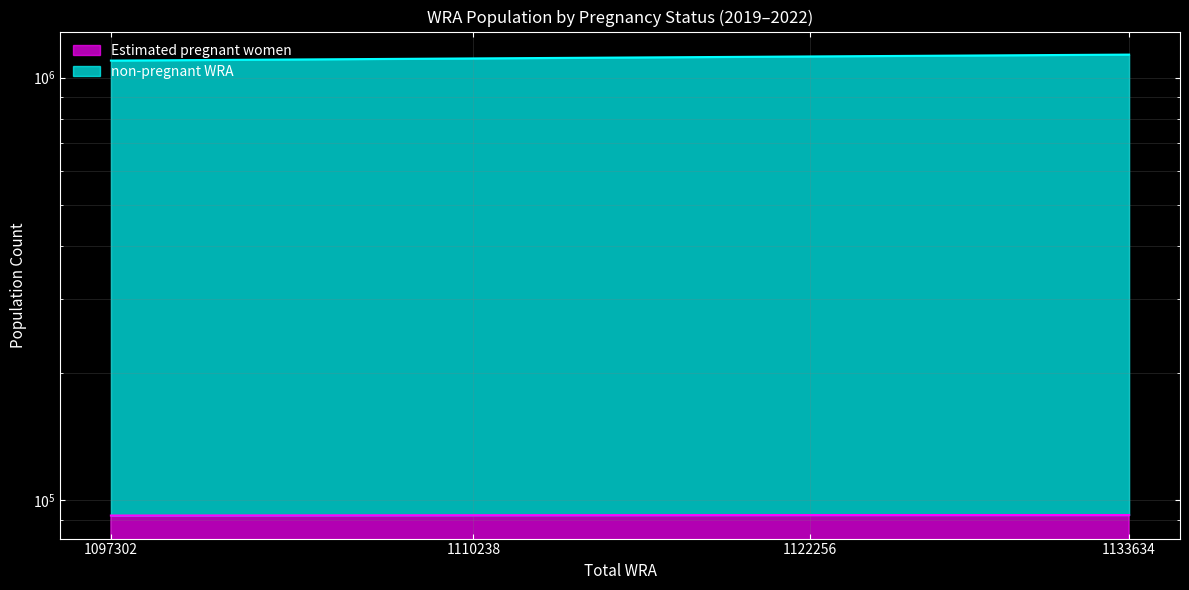

True or false: Estimated pregnant women and non-pregnant WRA intersect in this chart.

False